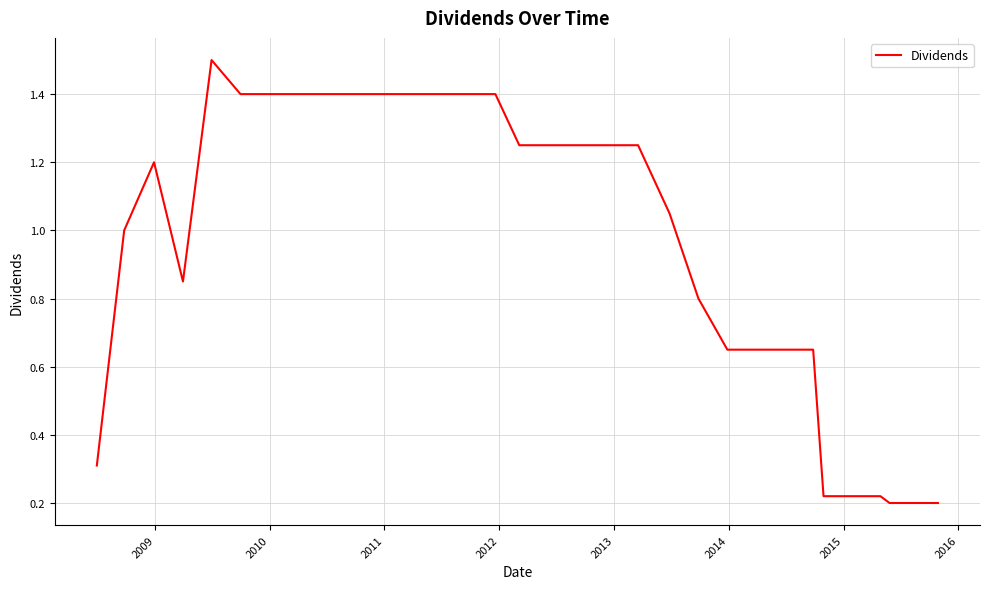

What is the difference between the maximum and minimum values?

1.3